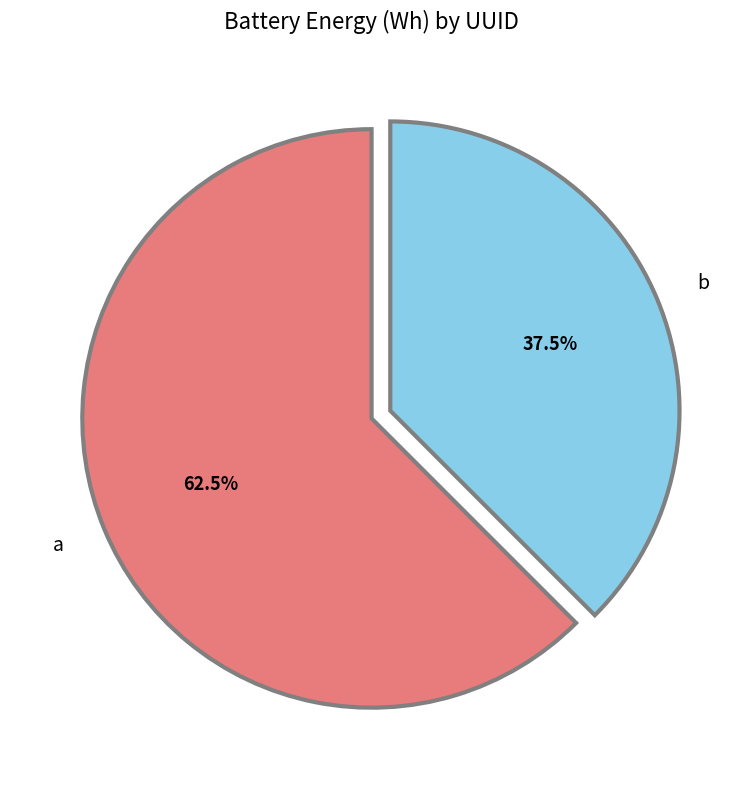

To the nearest percent, what is the combined percentage of b and a?

100%